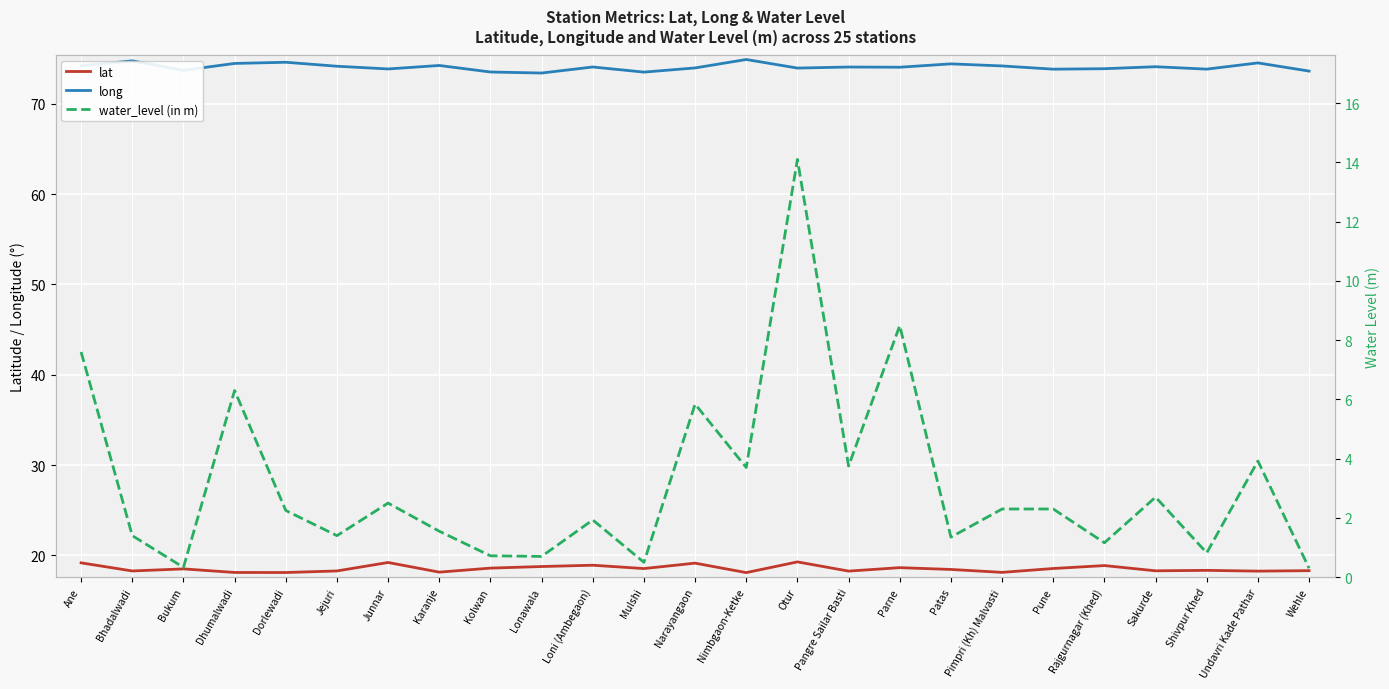

Where is long nearest to the value 74?

Narayangaon